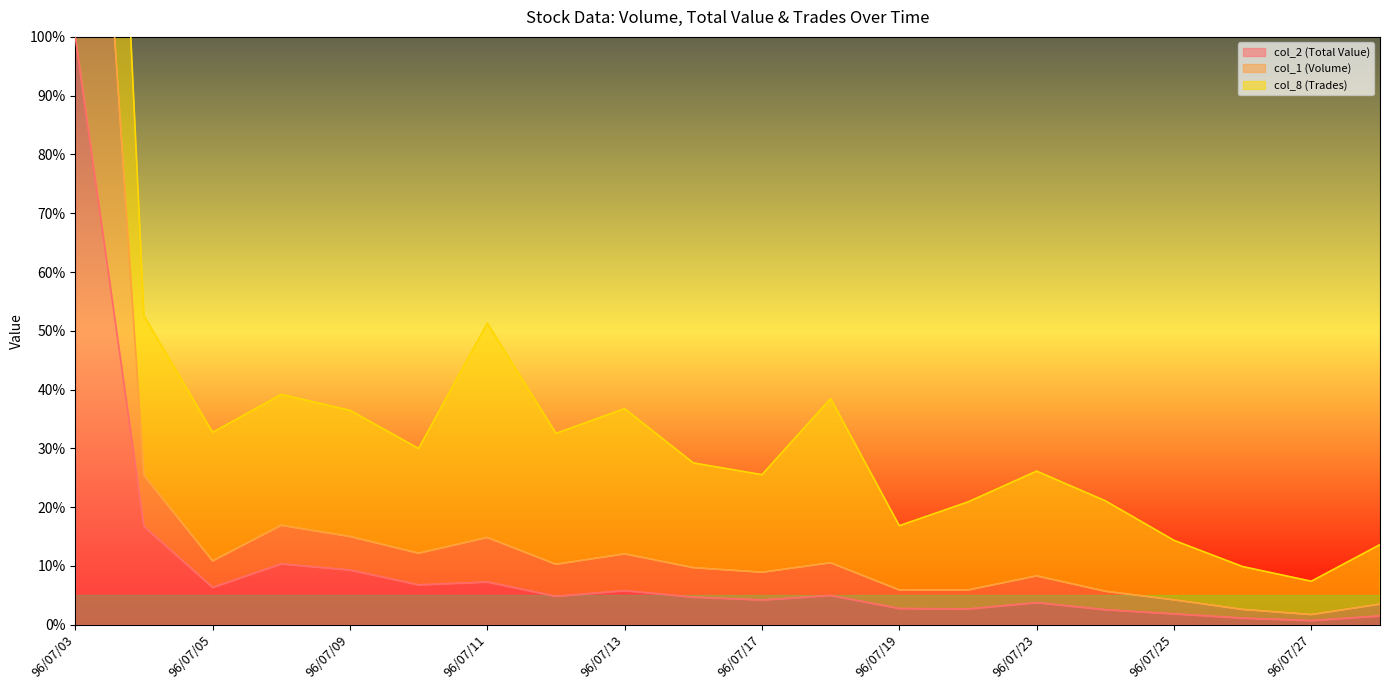

True or false: col_2 (Total Value) has a value of 0.7 at 96/07/27.

True